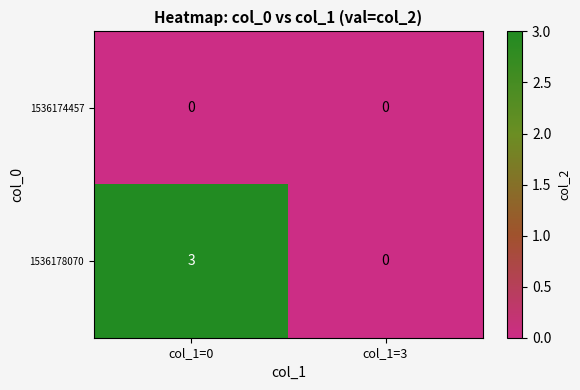

True or false: 1536178070 has a value of 0 at col_1=3.

True